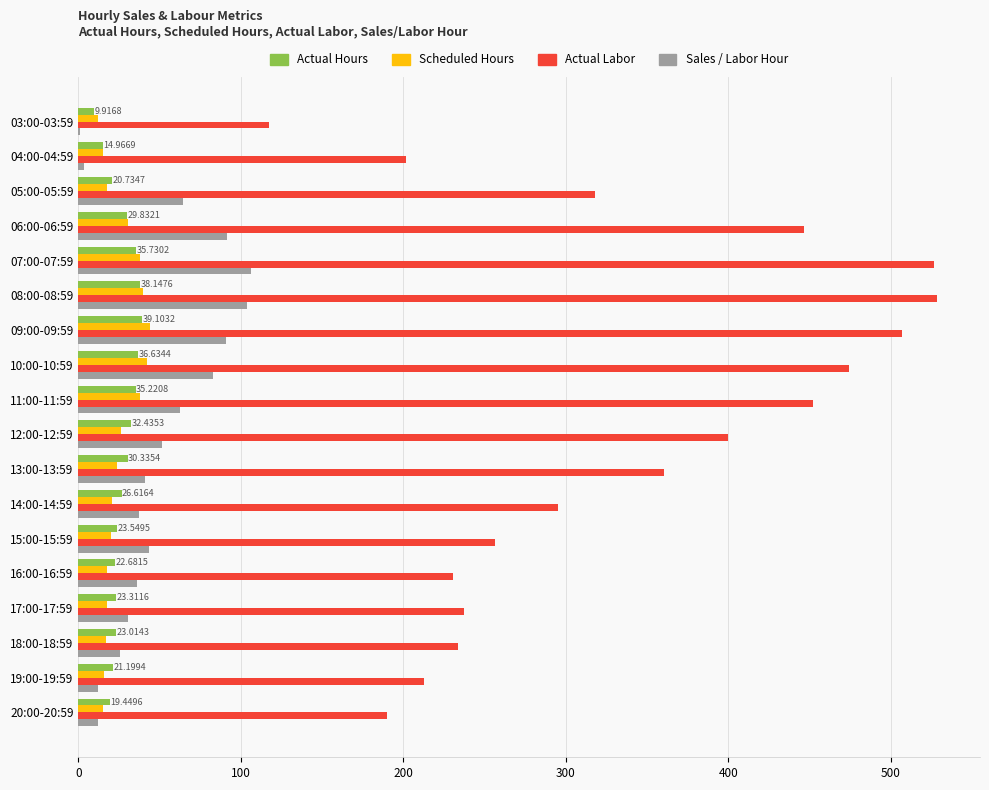

What is the sum of the Actual Hours values at 05:00-05:59 and 09:00-09:59?

59.8